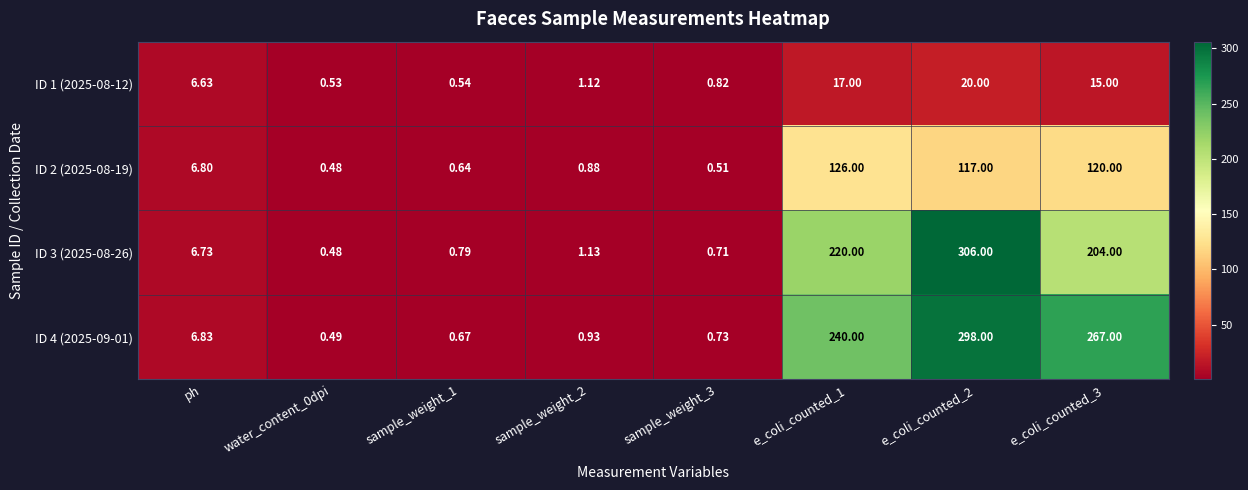

Where is ID 1 (2025-08-12) nearest to the value 10?

ph